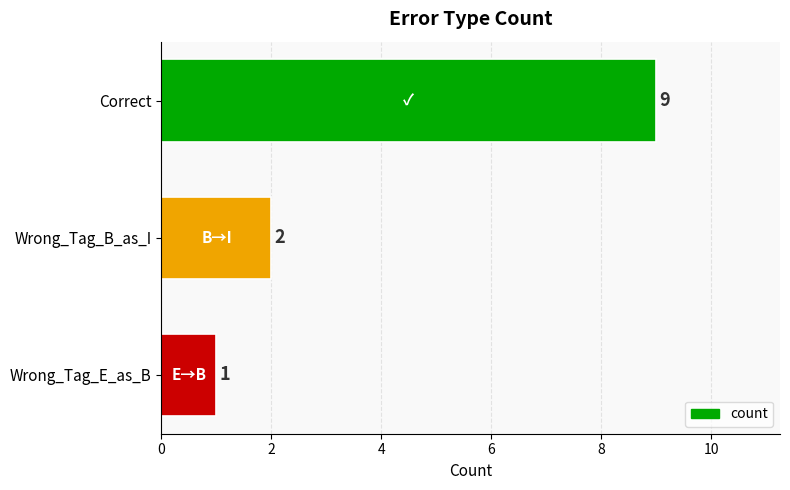

Approximately how many times larger is the value at Correct compared to Wrong_Tag_E_as_B?

9.0